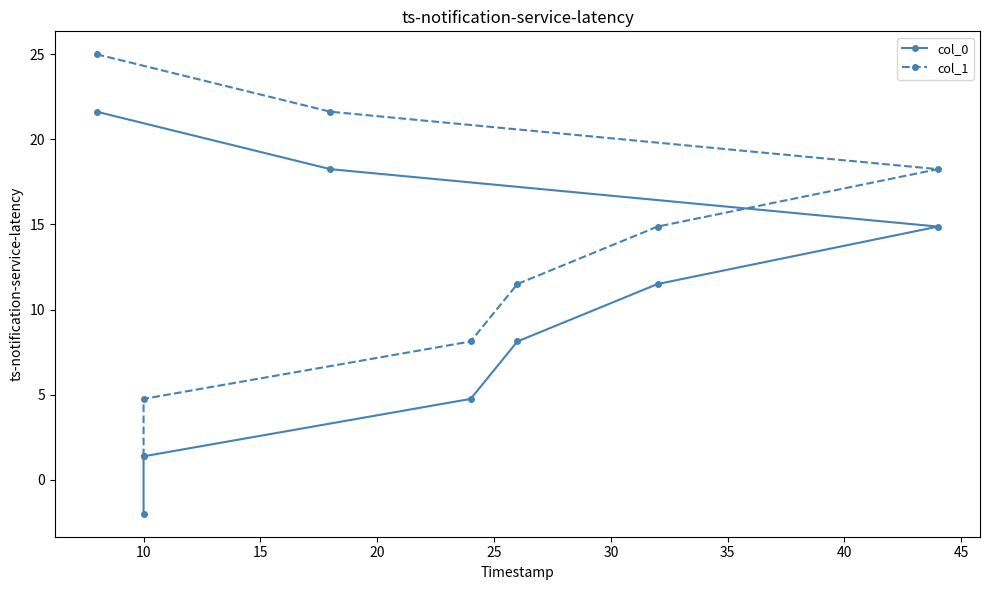

What is the value of the col_0 point at the 6th from the left?

14.9